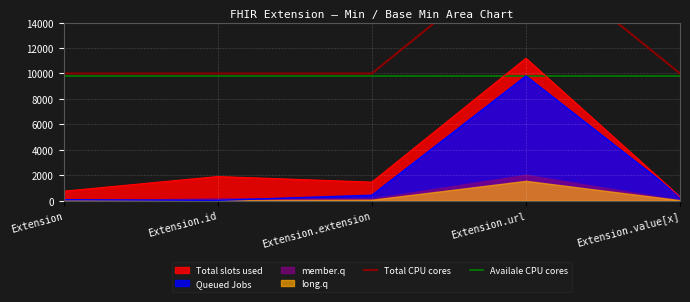

True or false: Availale CPU cores has more than 0 interior local peaks.

False